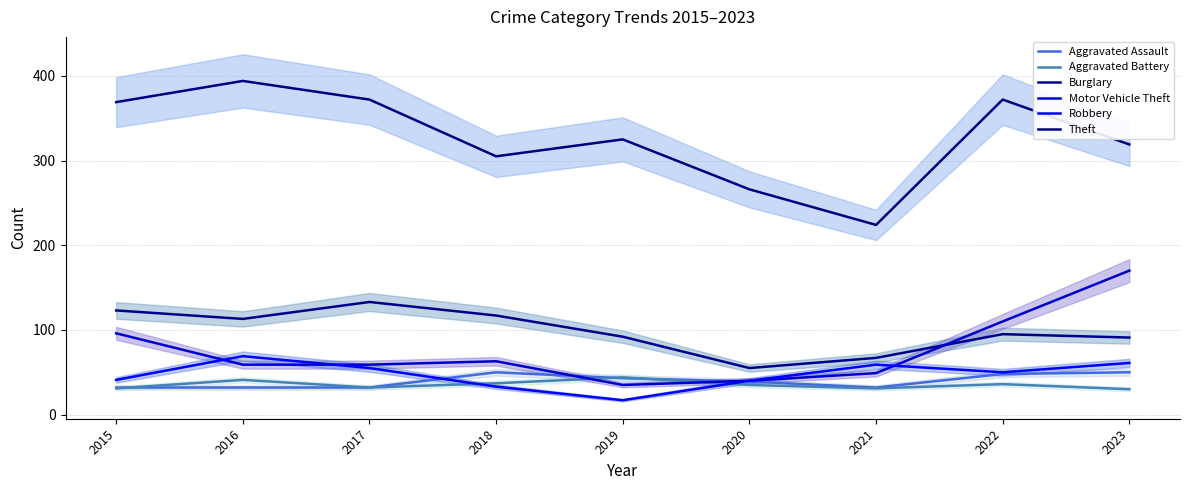

Reading left to right, extract all data points from this chart.

Aggravated Assault: 2015=32	2016=32	2017=32	2018=50	2019=43	2020=39	2021=32	2022=48	2023=50
Aggravated Battery: 2015=31	2016=41	2017=32	2018=37	2019=44	2020=35	2021=31	2022=36	2023=30
Burglary: 2015=123	2016=113	2017=133	2018=117	2019=92	2020=55	2021=67	2022=95	2023=91
Motor Vehicle Theft: 2015=96	2016=59	2017=59	2018=63	2019=35	2020=40	2021=49	2022=110	2023=170
Robbery: 2015=41	2016=69	2017=55	2018=33	2019=17	2020=40	2021=59	2022=50	2023=61
Theft: 2015=369	2016=394	2017=372	2018=305	2019=325	2020=266	2021=224	2022=372	2023=319